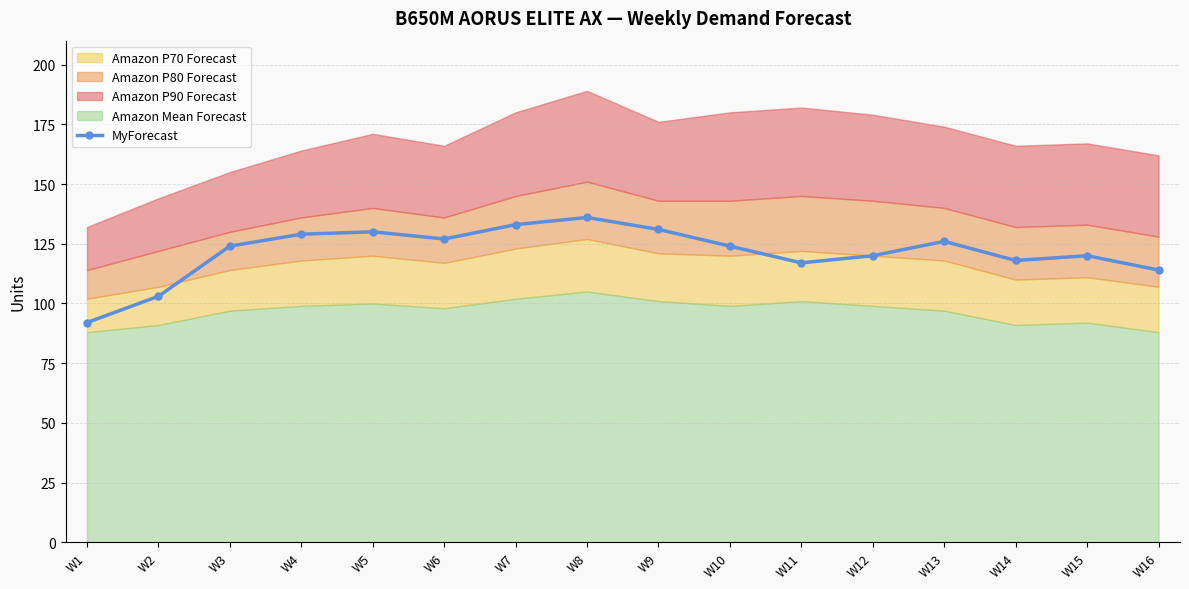

Does the chart have visible grid lines?

Yes